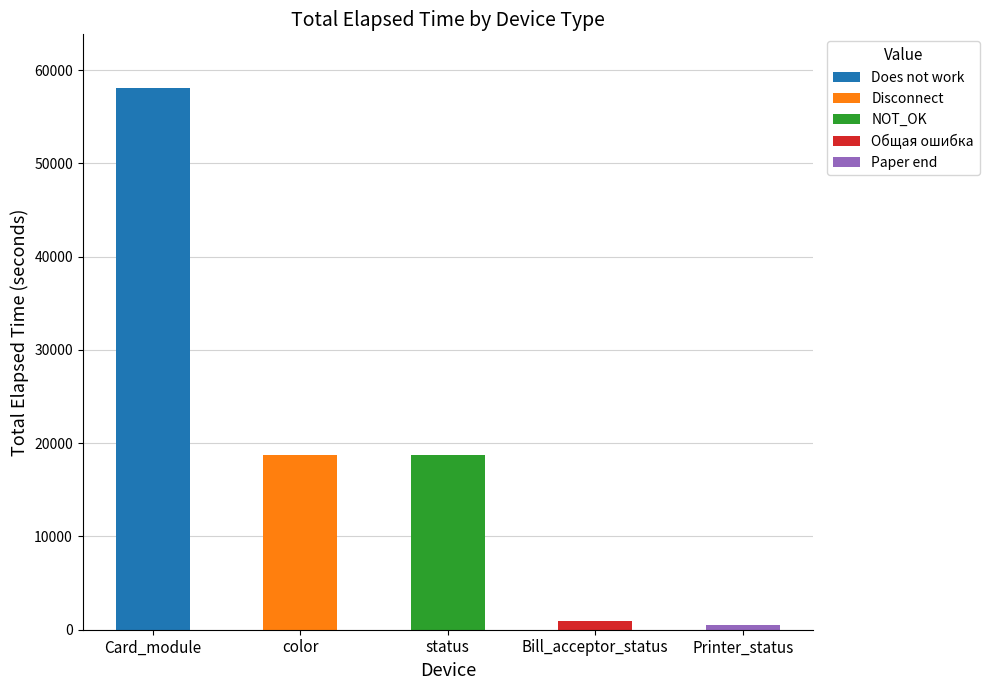

What is the total value across all series at status?

18718